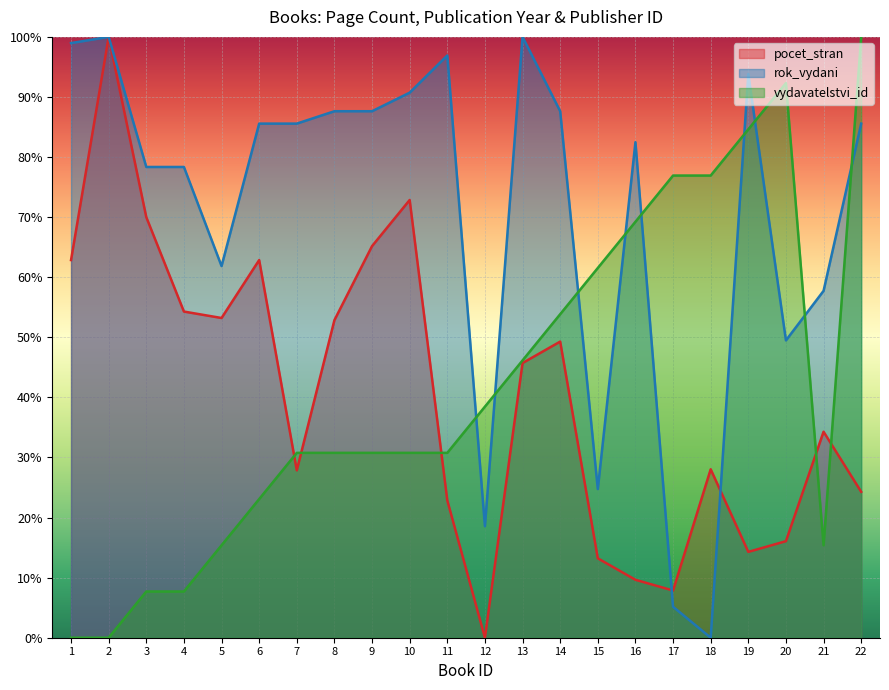

Between 17 and 19, which series saw the biggest shift?

rok_vydani